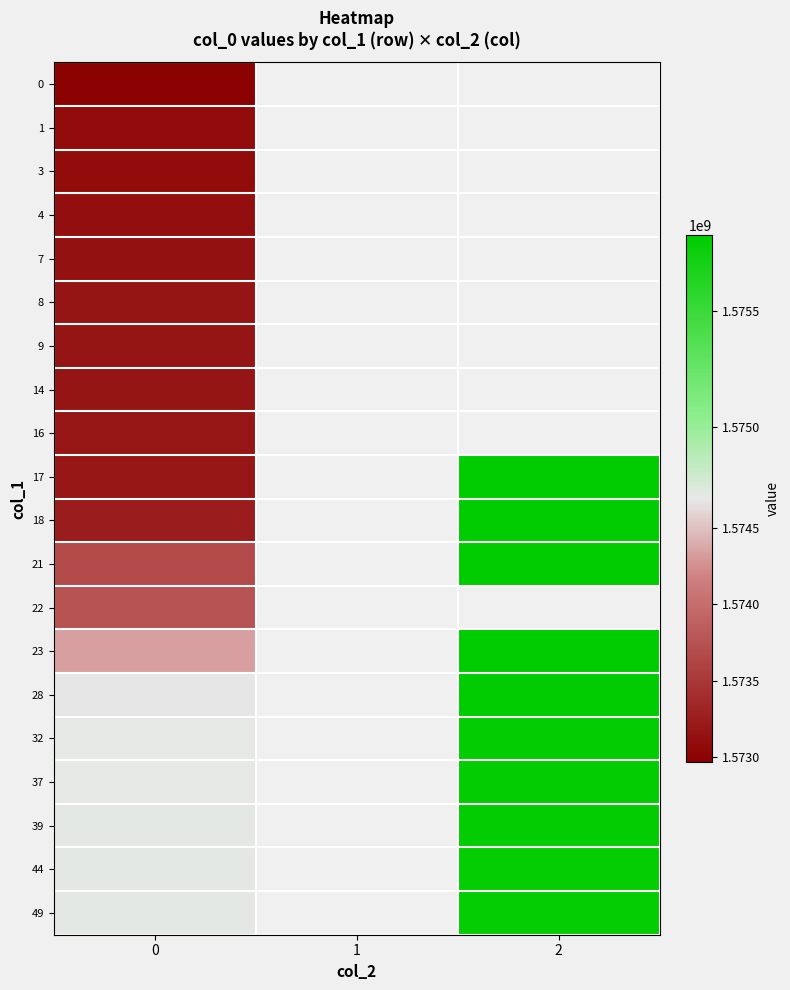

How many distinct data groups are displayed?

20